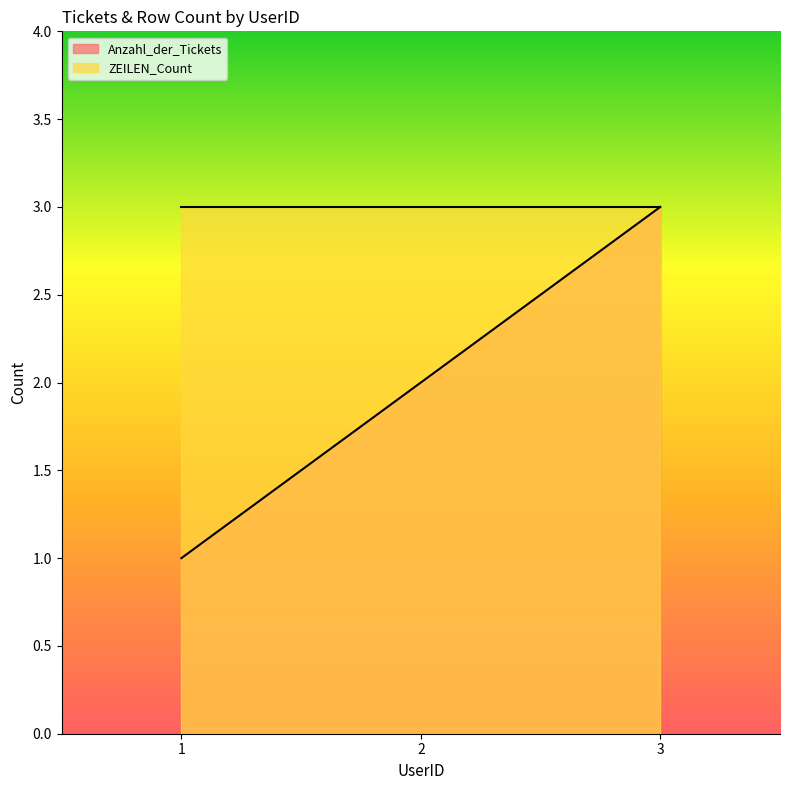

How many lines are shown in the chart?

2